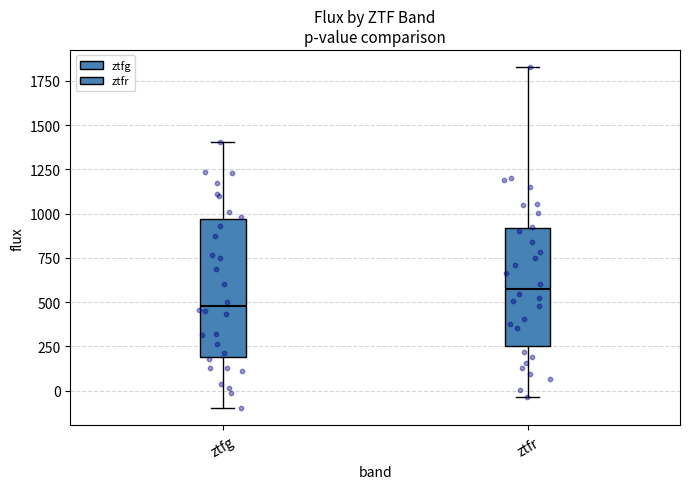

Which box has the lowest median line?

ztfg